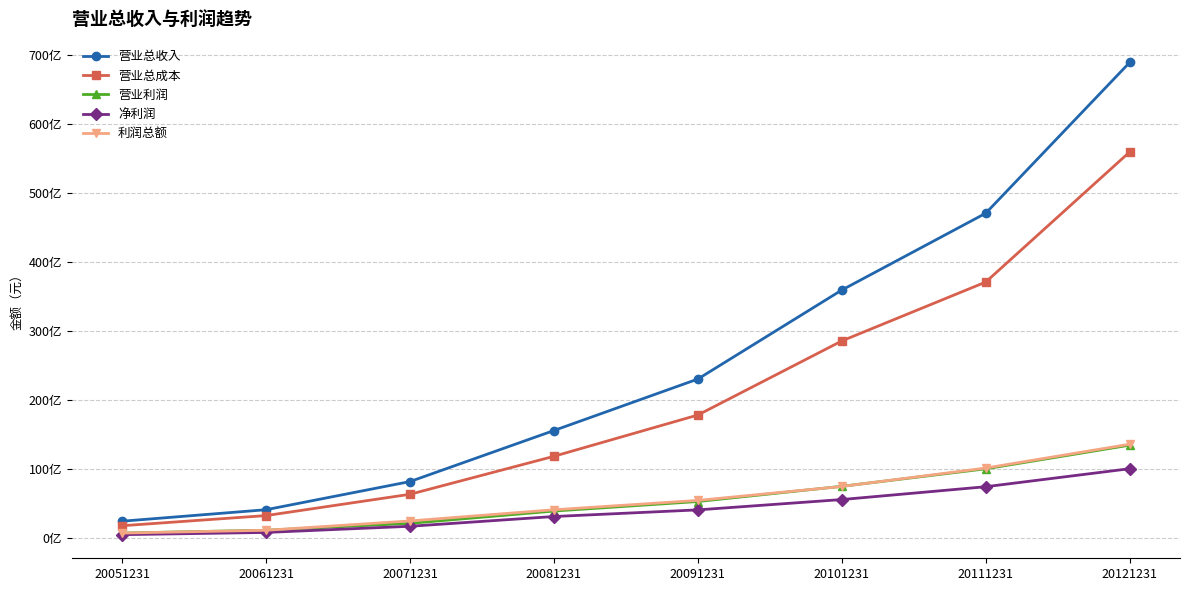

The value of 利润总额 at 20061231 is 10.5. True or false?

True